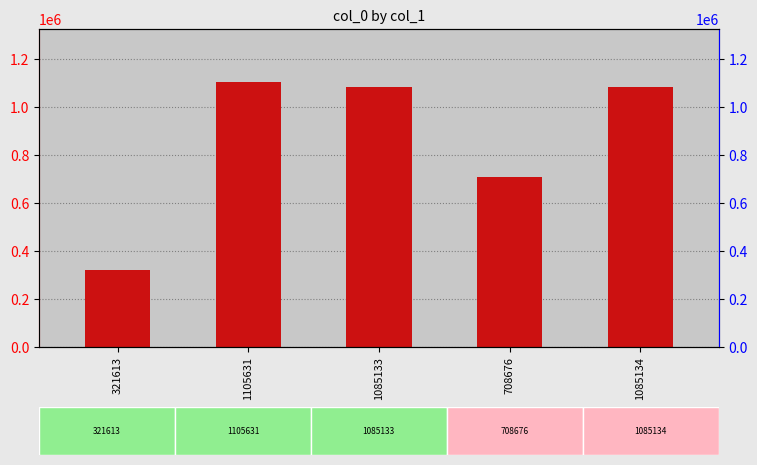

What is the label of the 1st bar from the right?

1085134